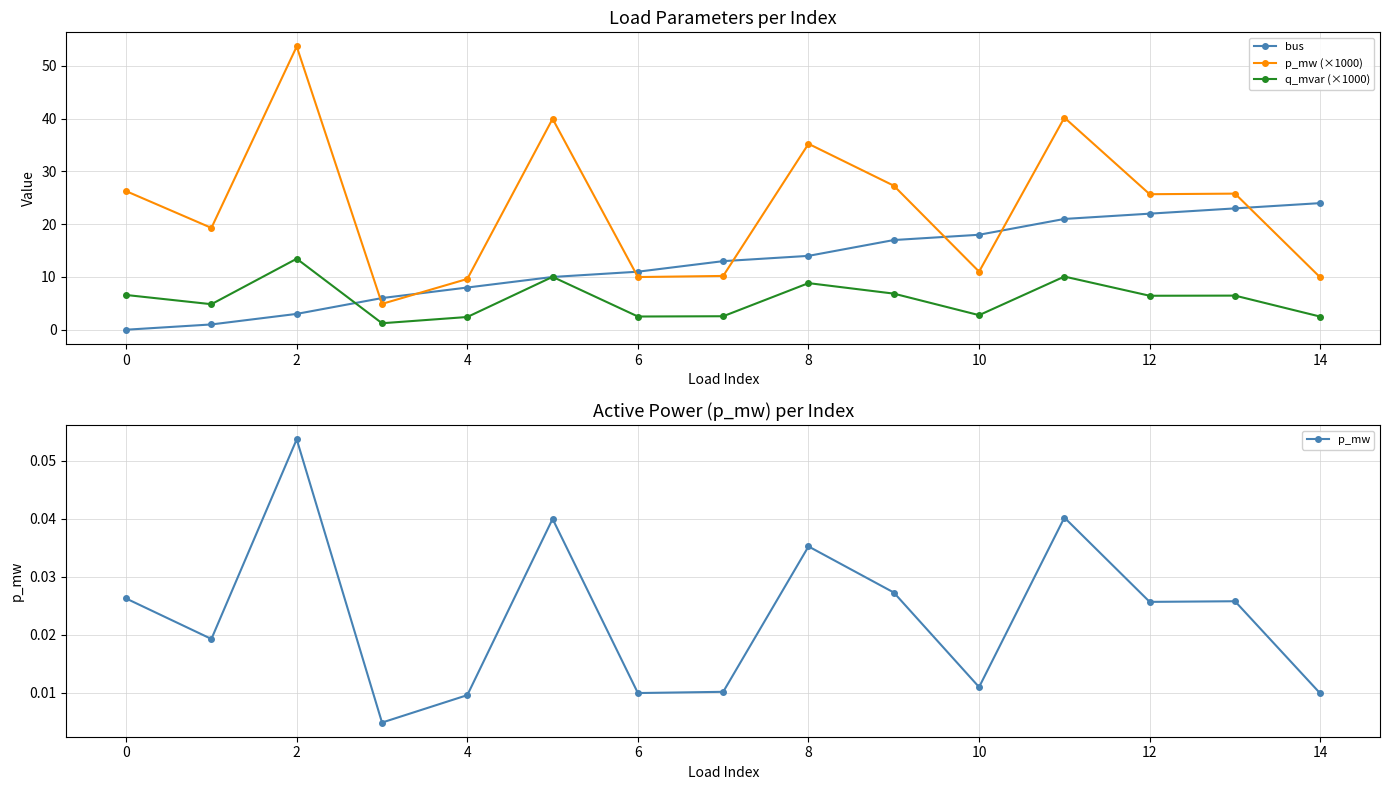

How many interior local peaks does the p_mw (×1000) series have?

5